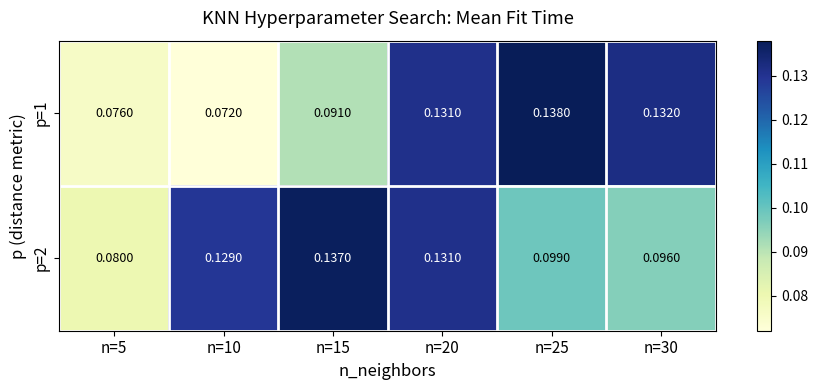

Is the value of p=1 at n=30 greater than the value of p=2 at n=5?

Yes